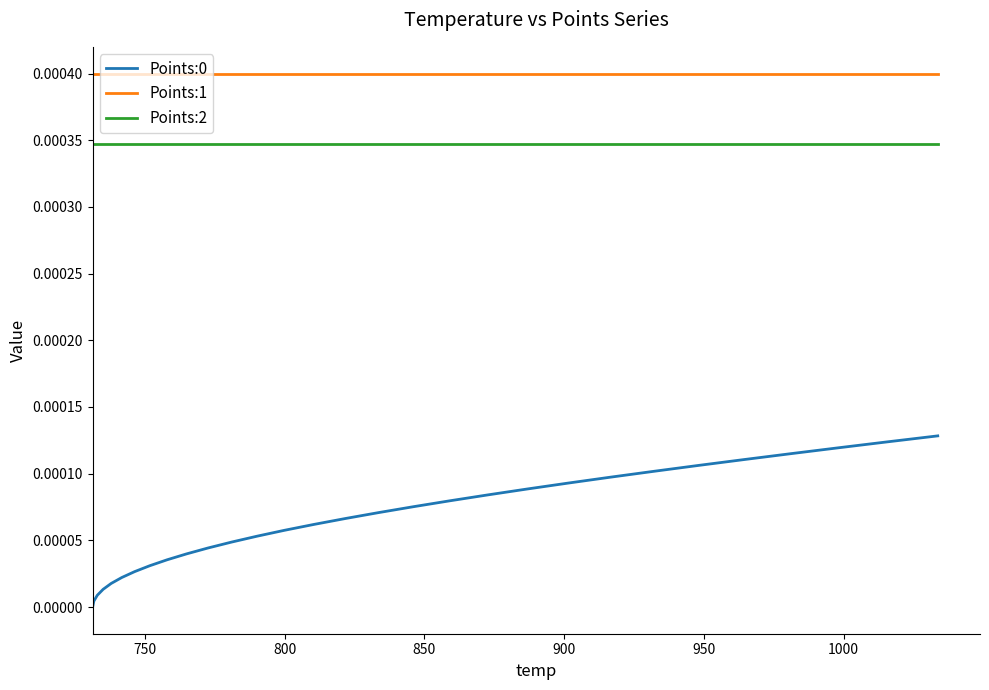

True or false: Points:0 and Points:2 intersect in this chart.

False